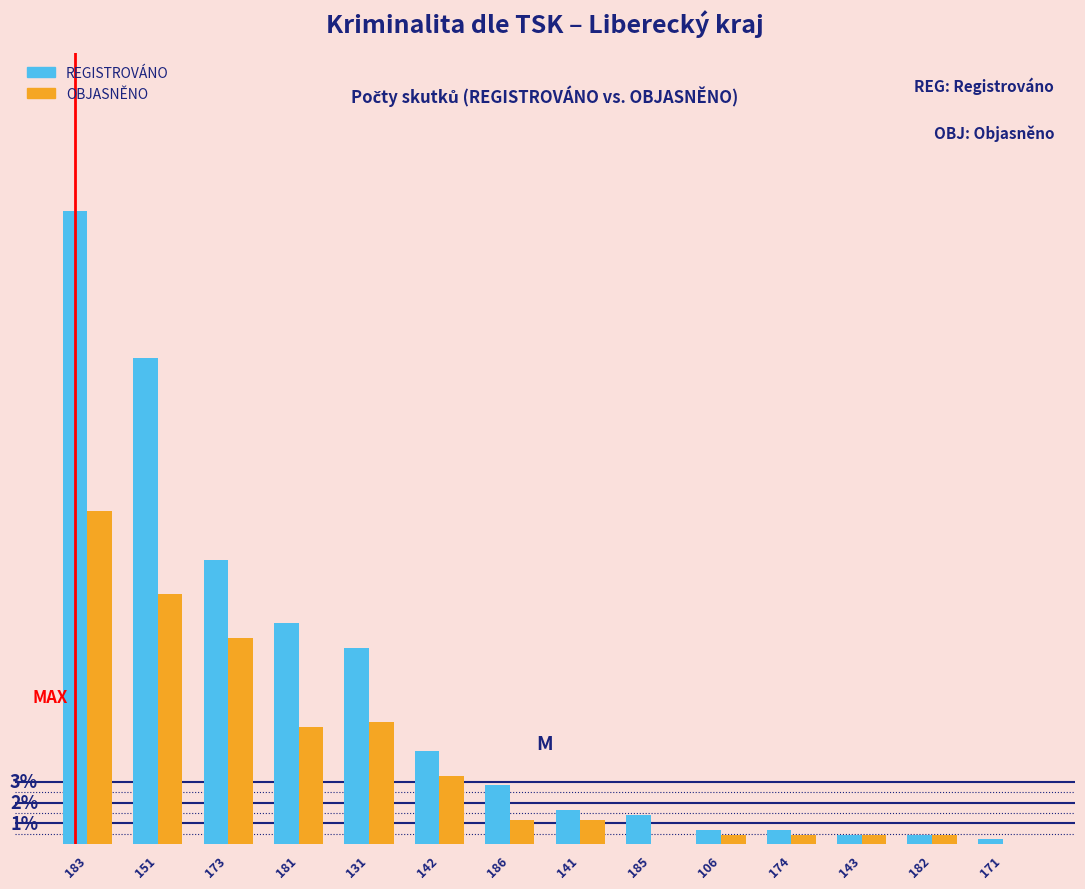

Does the chart contain stacked bars?

No